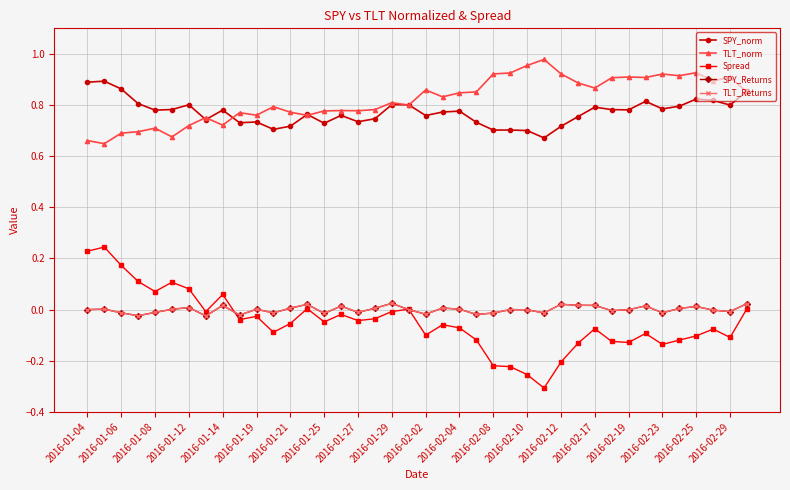

Does the chart have visible grid lines?

Yes